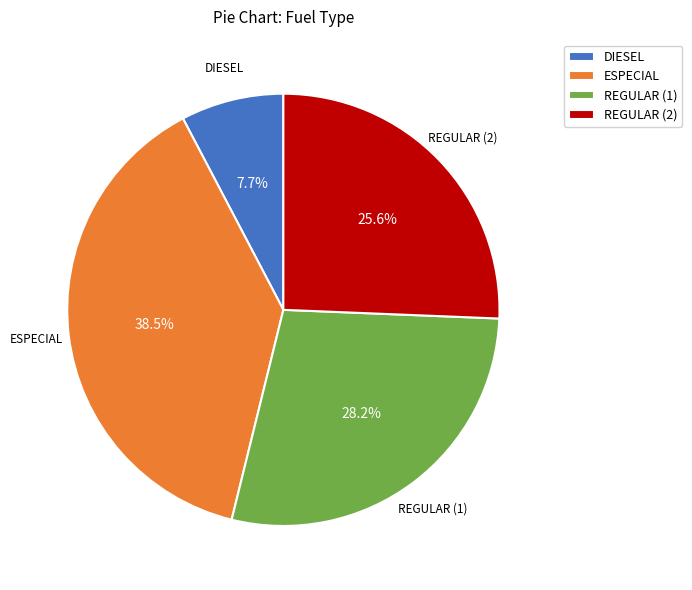

Rank the categories by value from highest to lowest.

ESPECIAL, REGULAR (1), REGULAR (2), DIESEL